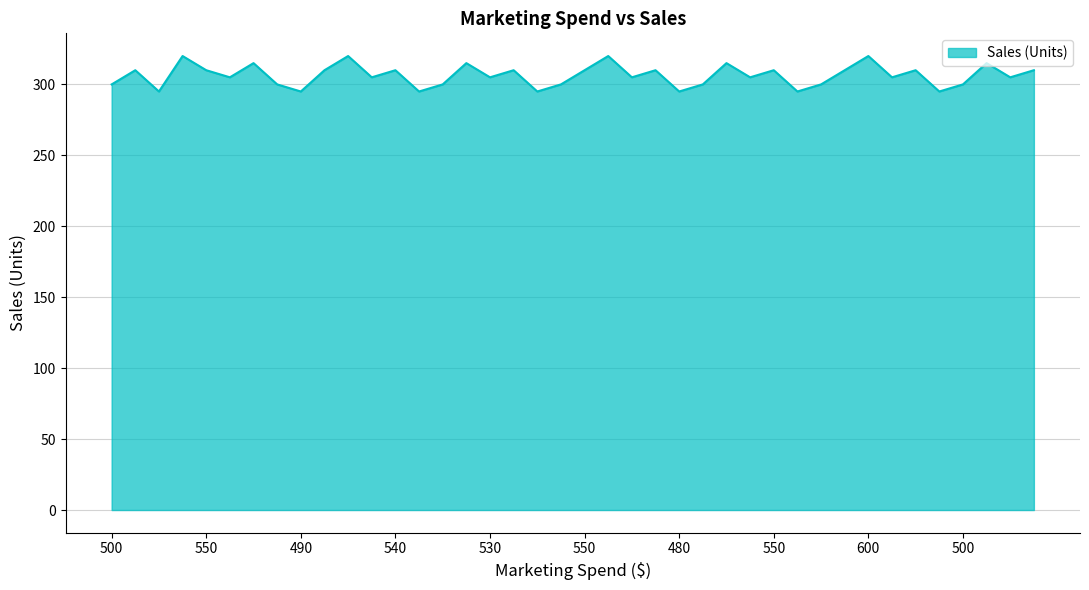

What is the difference between the maximum and minimum values?

25